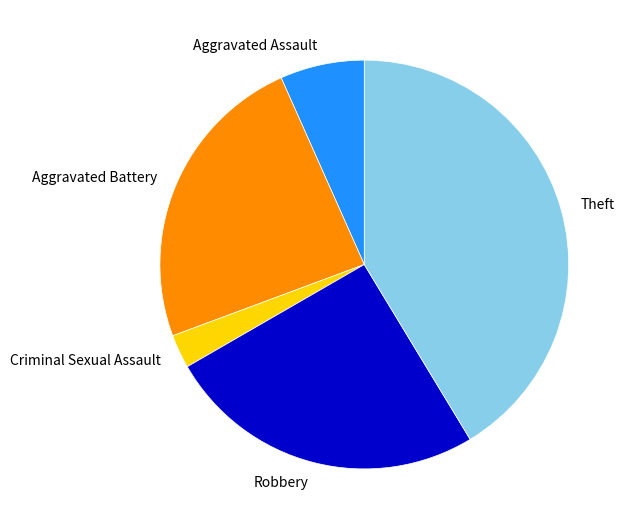

The Theft slice represents 47% of the pie. True or false?

False